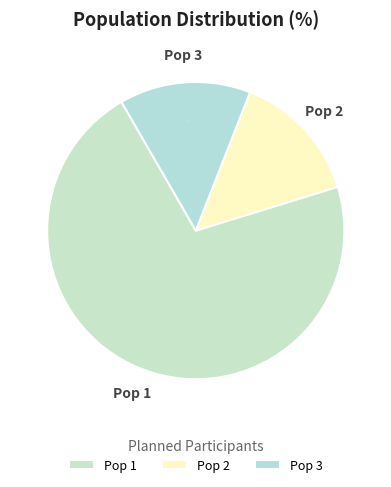

Is Pop 1 the majority of the pie?

Yes